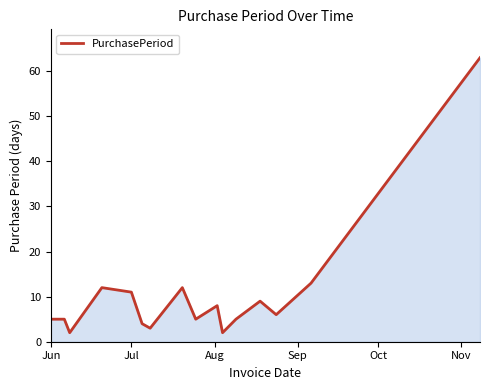

What is the difference between the maximum and minimum values?

61